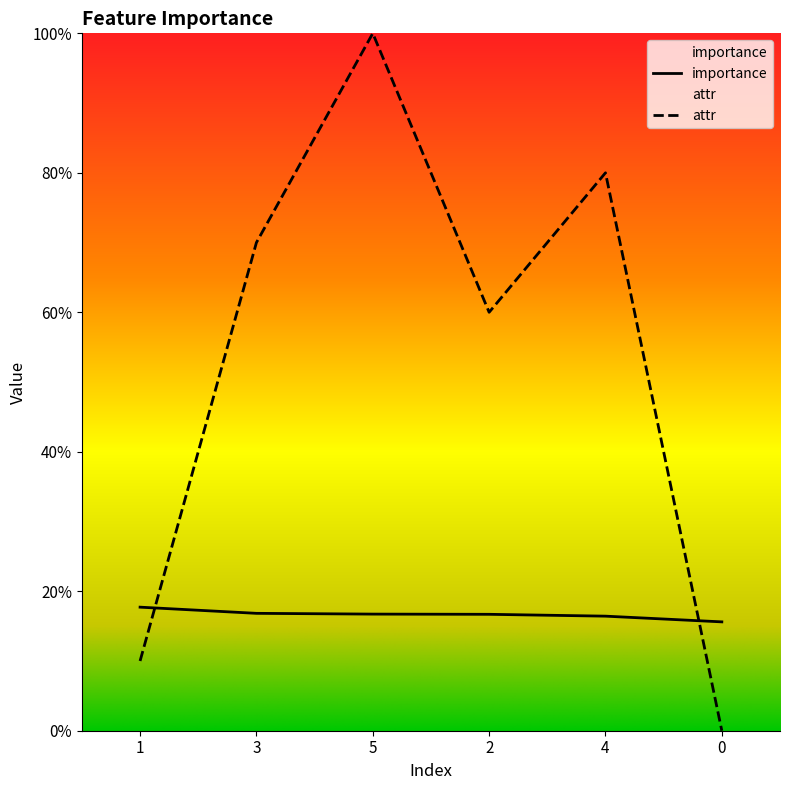

What is the difference between the attr values at 1 and 3?

0.6